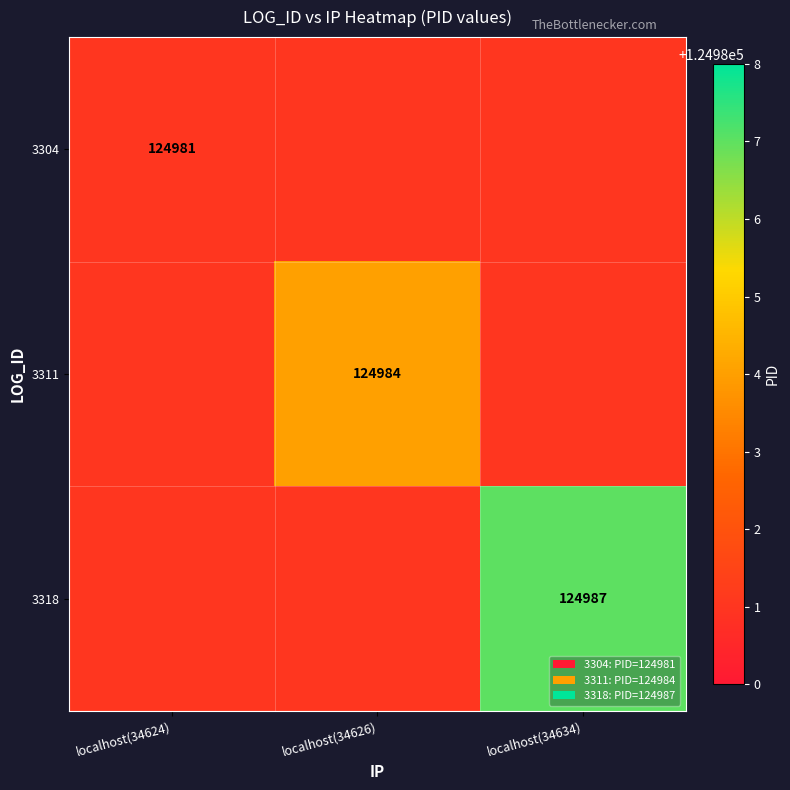

What is the smallest value displayed?

124981